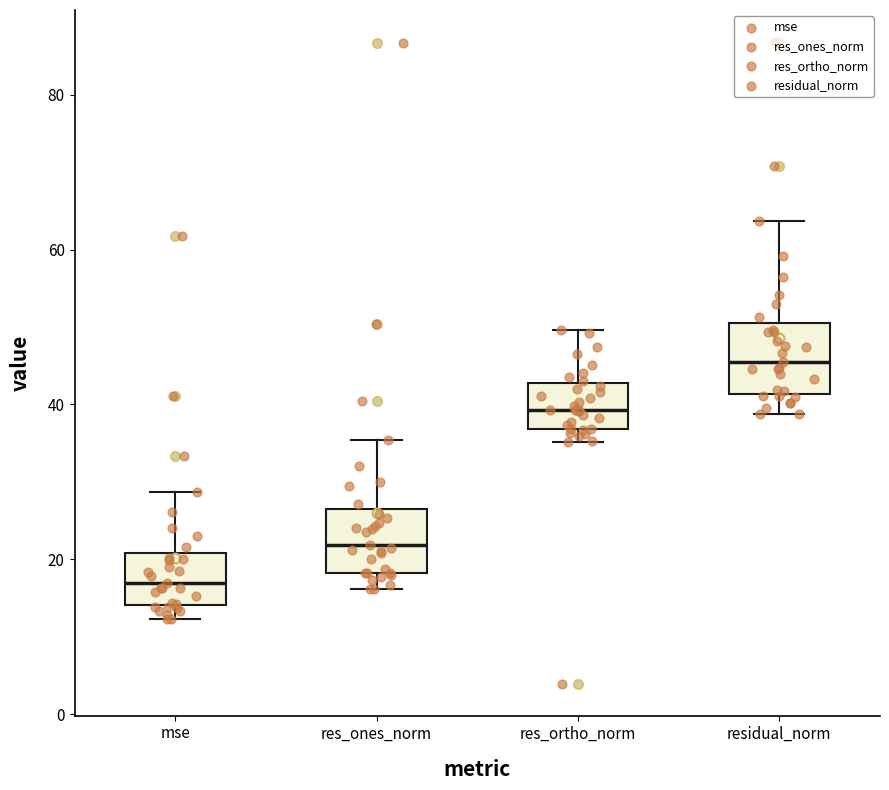

Where does the upper whisker of the box for res_ortho_norm end on the y-axis? The values are not printed on the chart, so give them approximately, as read against the axis.

50